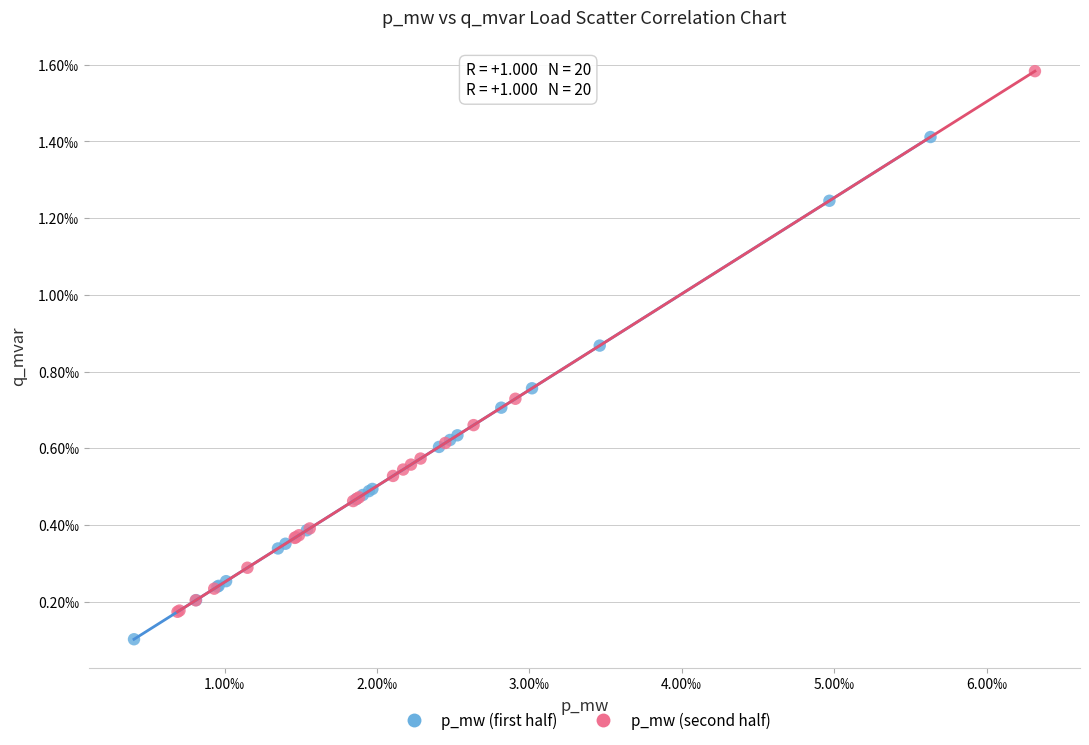

What are all the series names shown in the legend?

p_mw (first half), p_mw (second half)